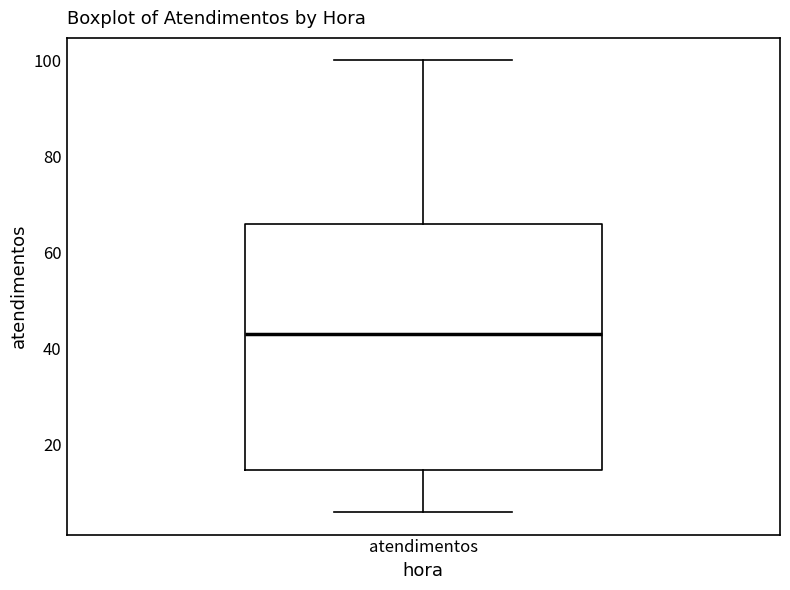

Where does the upper whisker of the box for atendimentos end on the y-axis? The values are not printed on the chart, so give them approximately, as read against the axis.

100